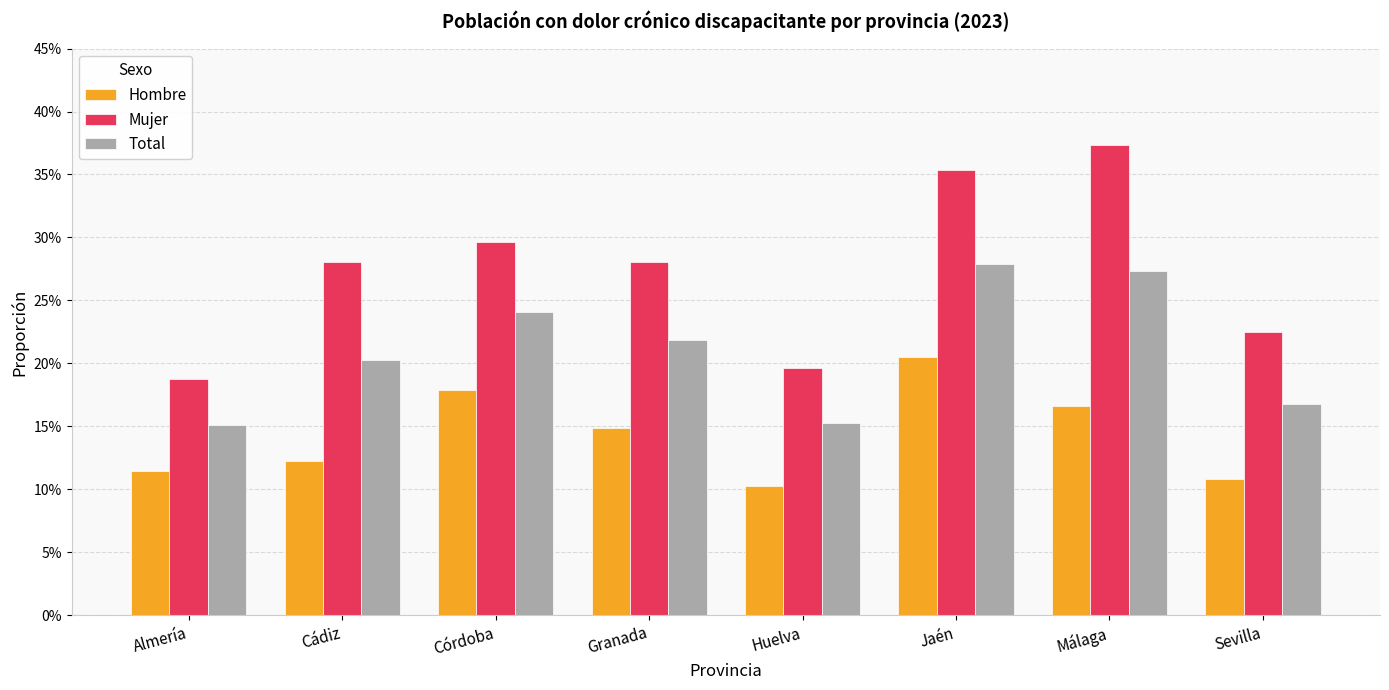

What is the difference between the highest and lowest values at Almería?

0.1